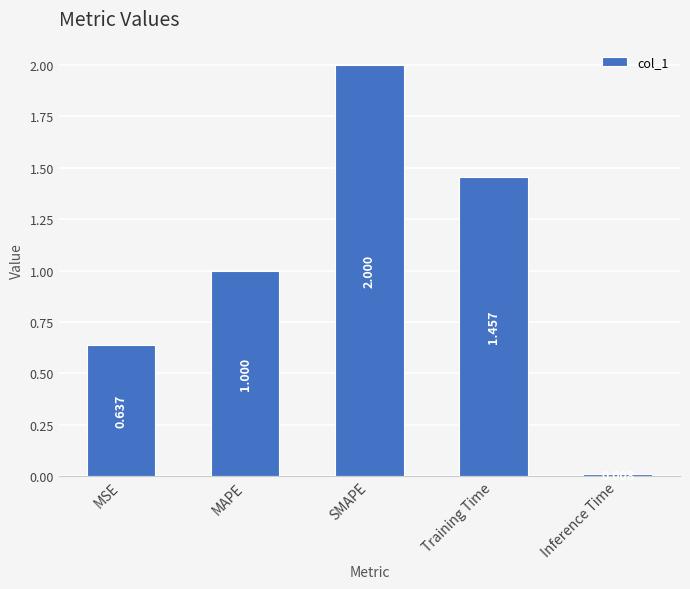

At which category does the chart reach its minimum across all series?

Inference Time